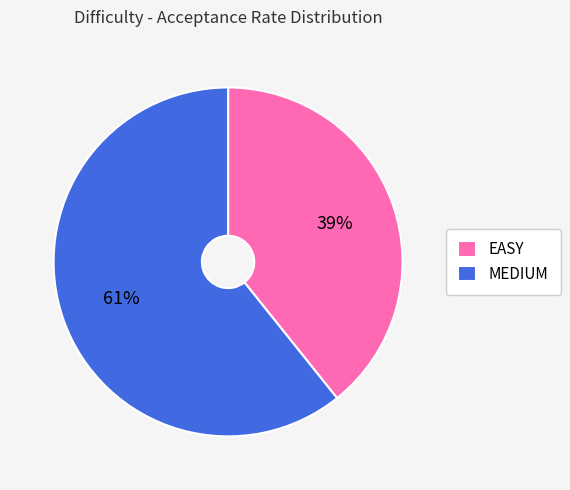

Does EASY represent more than half of the total?

No